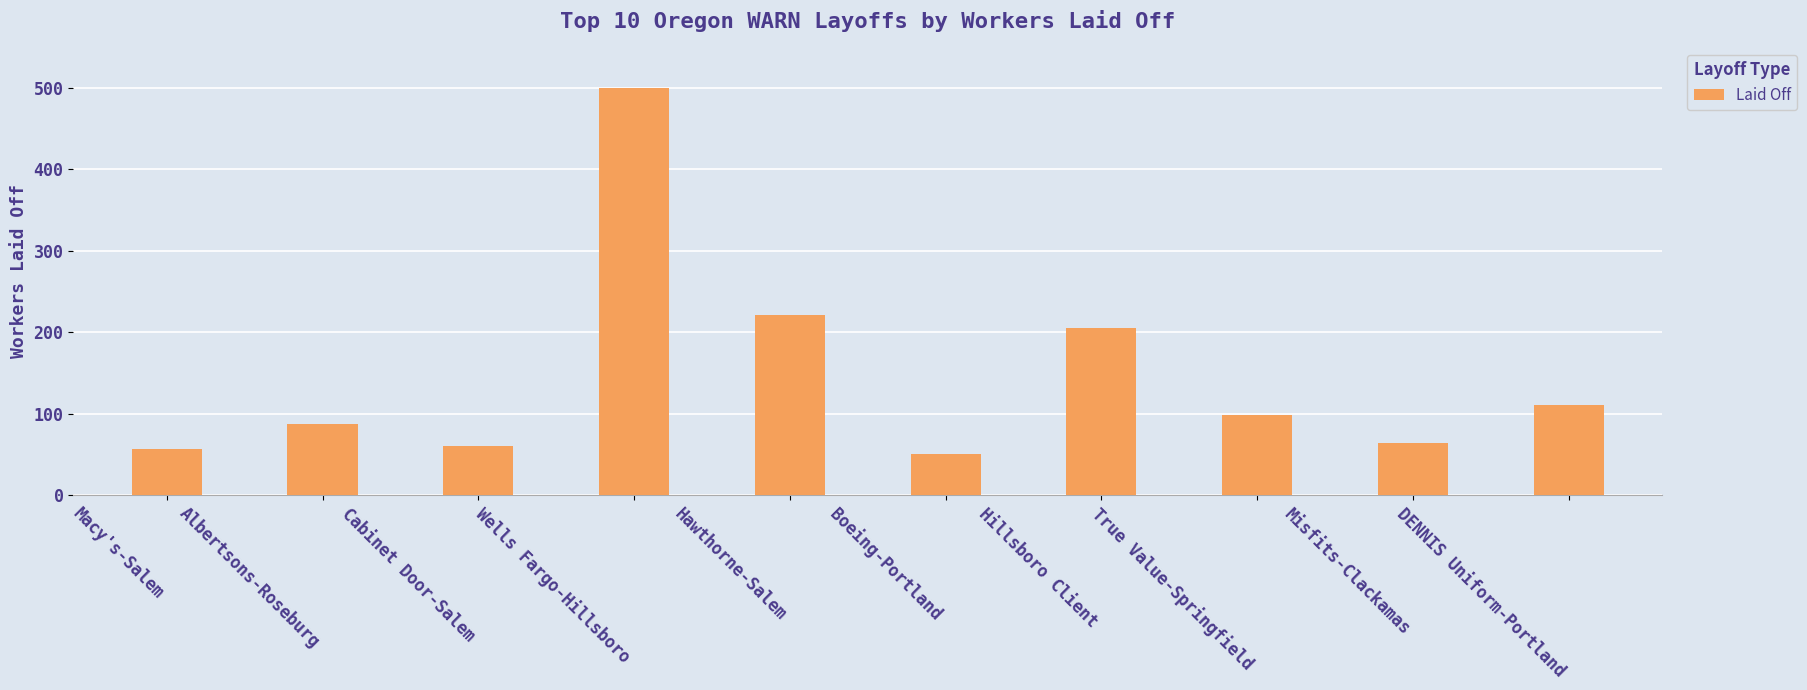

What is the label of the 3rd bar from the left?

Cabinet Door-Salem